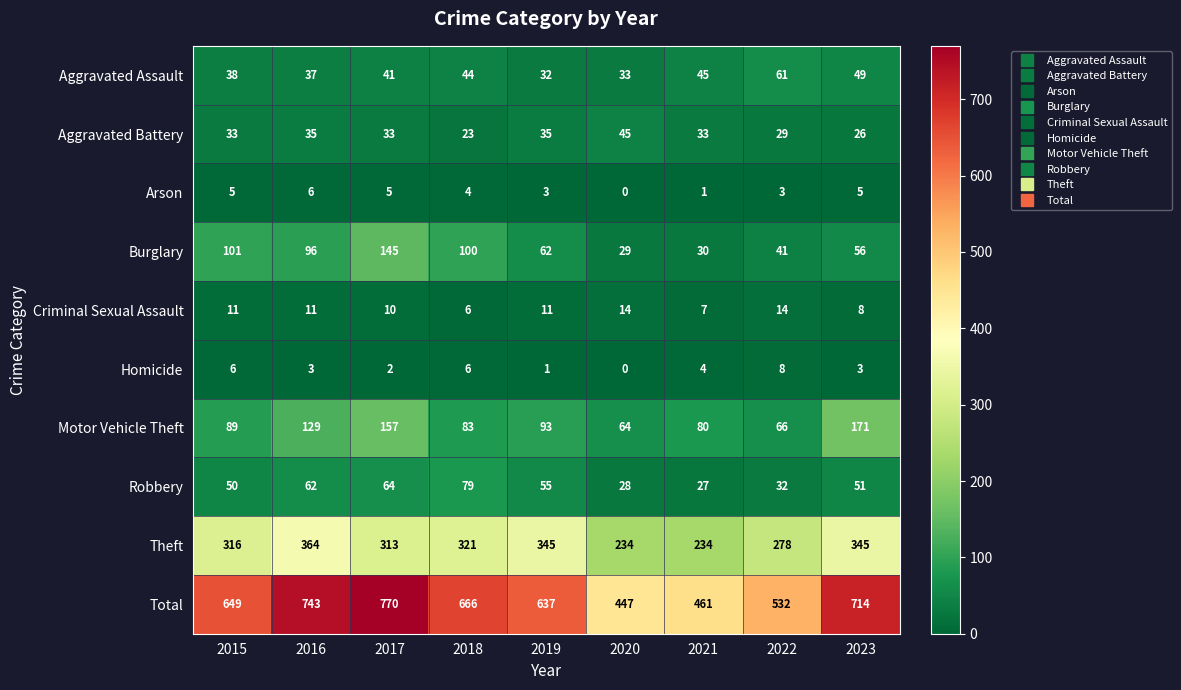

Count the Homicide values in the range 2 to 6.

6